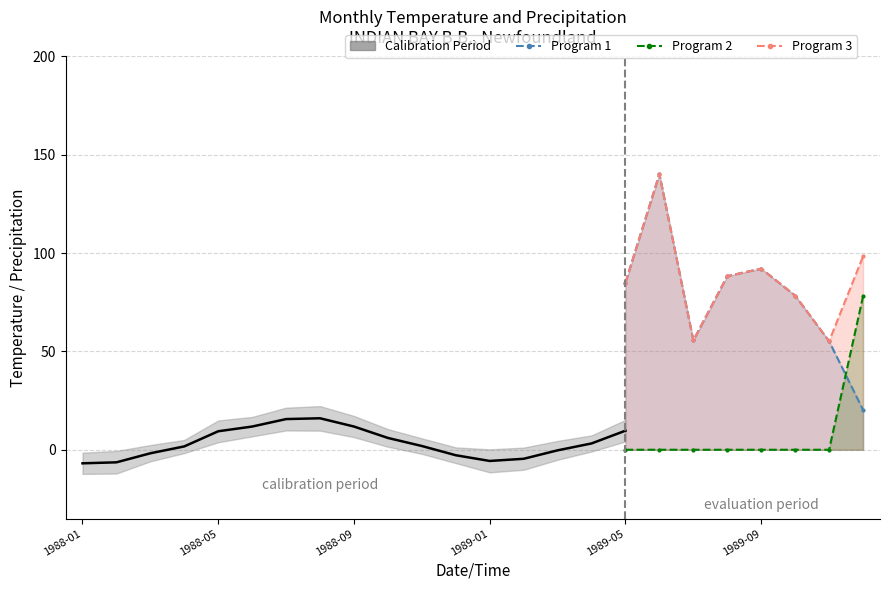

Reading right to left, transcribe all the data shown in this chart.

Program 1: 20.3	55.2	78.4	92.1	88.3	55.6	140.2	85.0
Program 2: 78.0	0.0	0.0	0.0	0.0	0.0	0.0	0.0
Program 3: 98.3	55.2	78.4	92.1	88.3	55.6	140.2	85.0